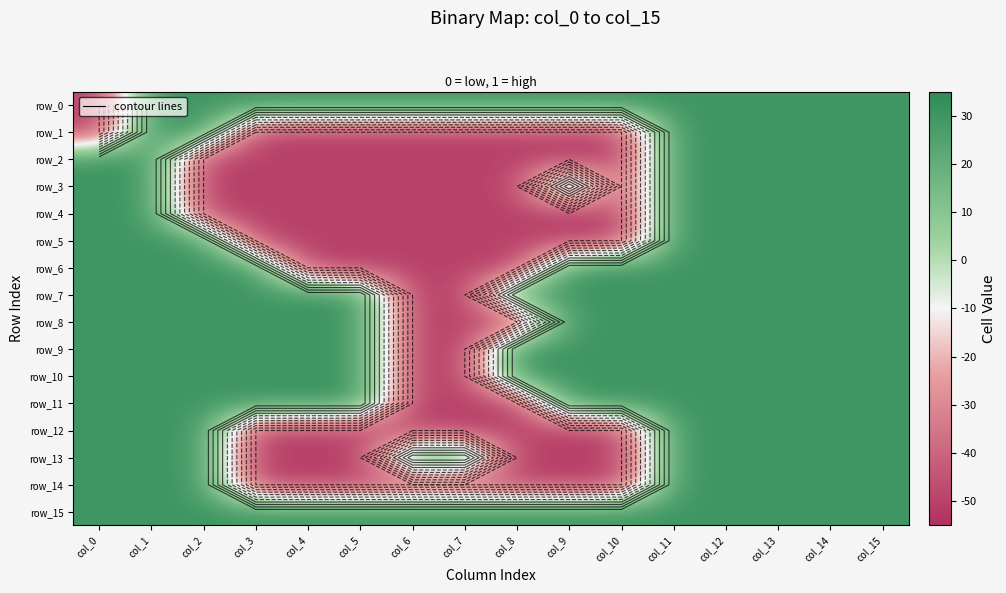

What is the spread (max minus min) of values at col_0?

80